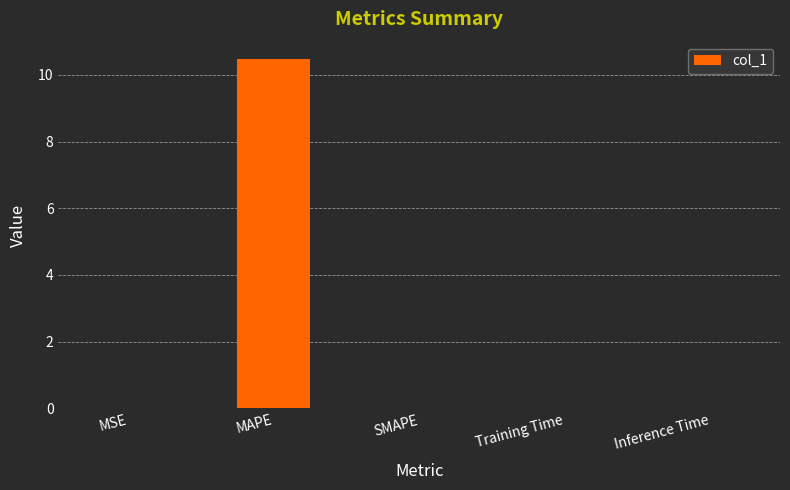

True or false: the data shows 0.0 at SMAPE.

True